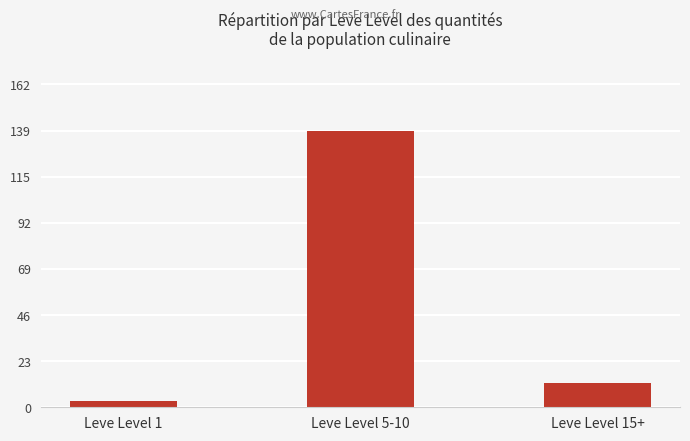

What is the label of the 3rd bar from the right?

Leve Level 1